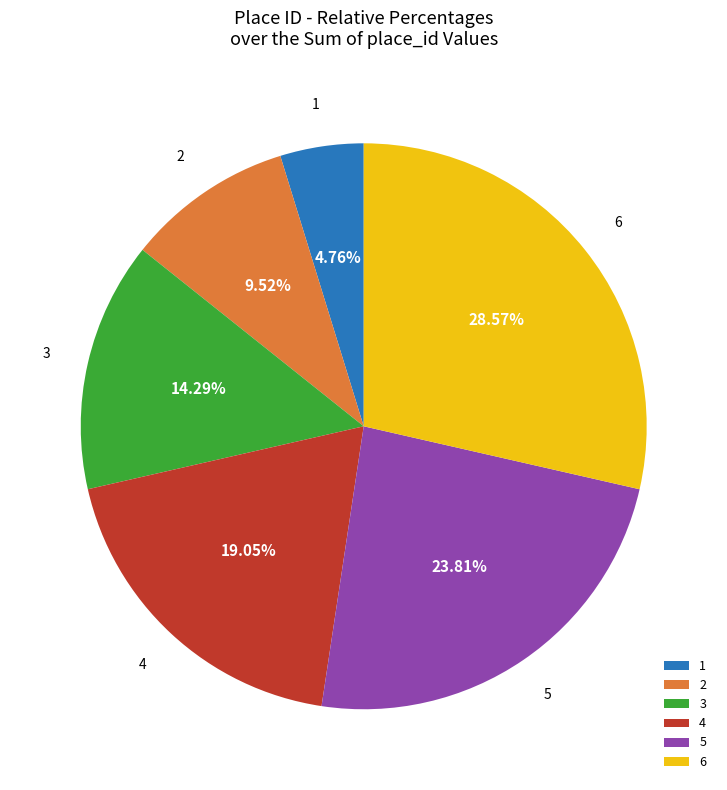

Between 1 and 5, which is larger?

5